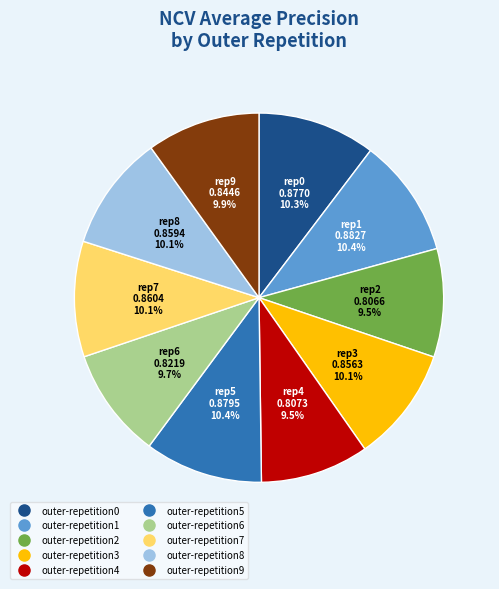

How many segments does this pie chart have?

10